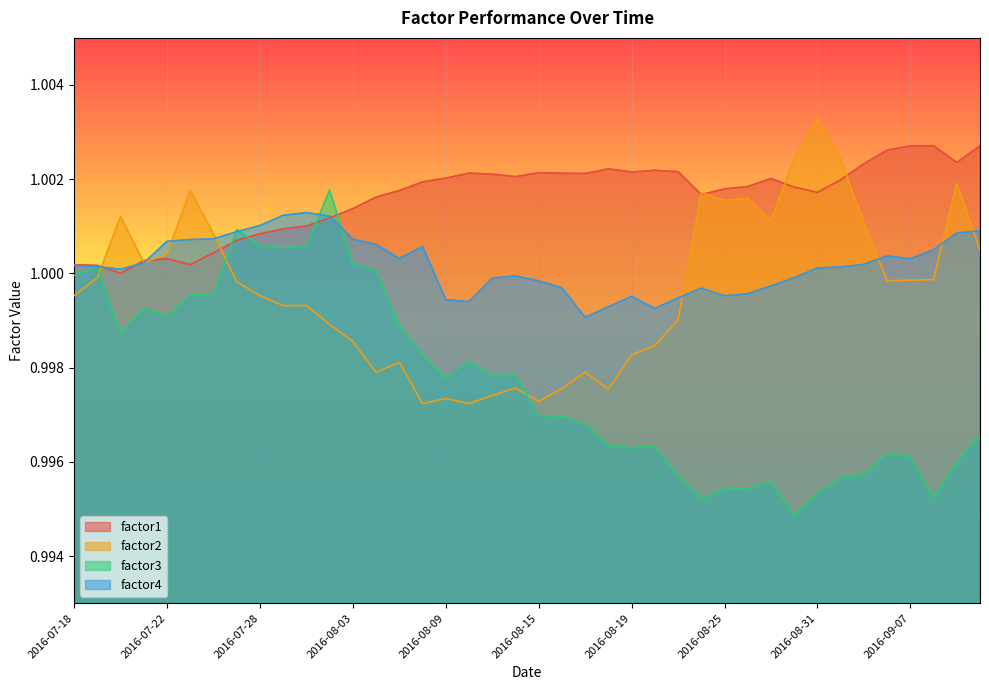

How many series are shown in this chart?

4